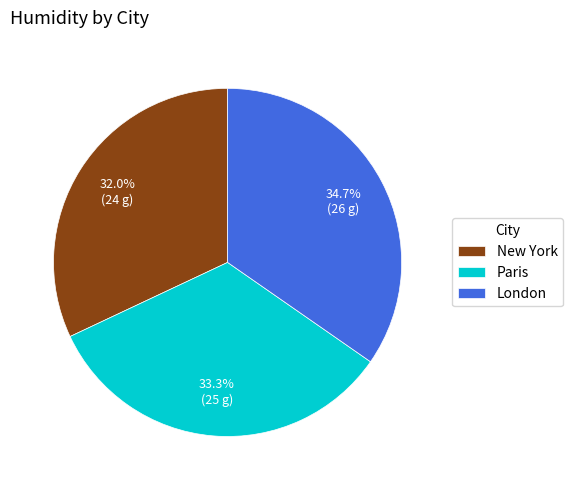

Approximately how many times larger is the value at London compared to New York?

1.1